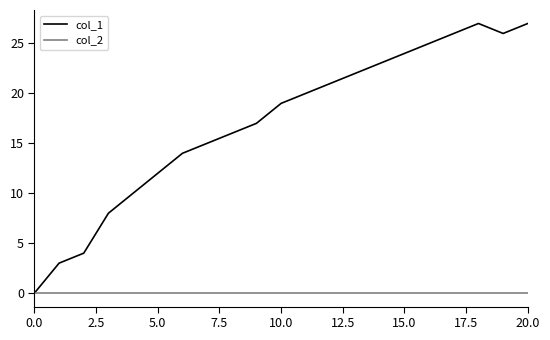

List the series in order of their overall mean, lowest first.

col_2, col_1